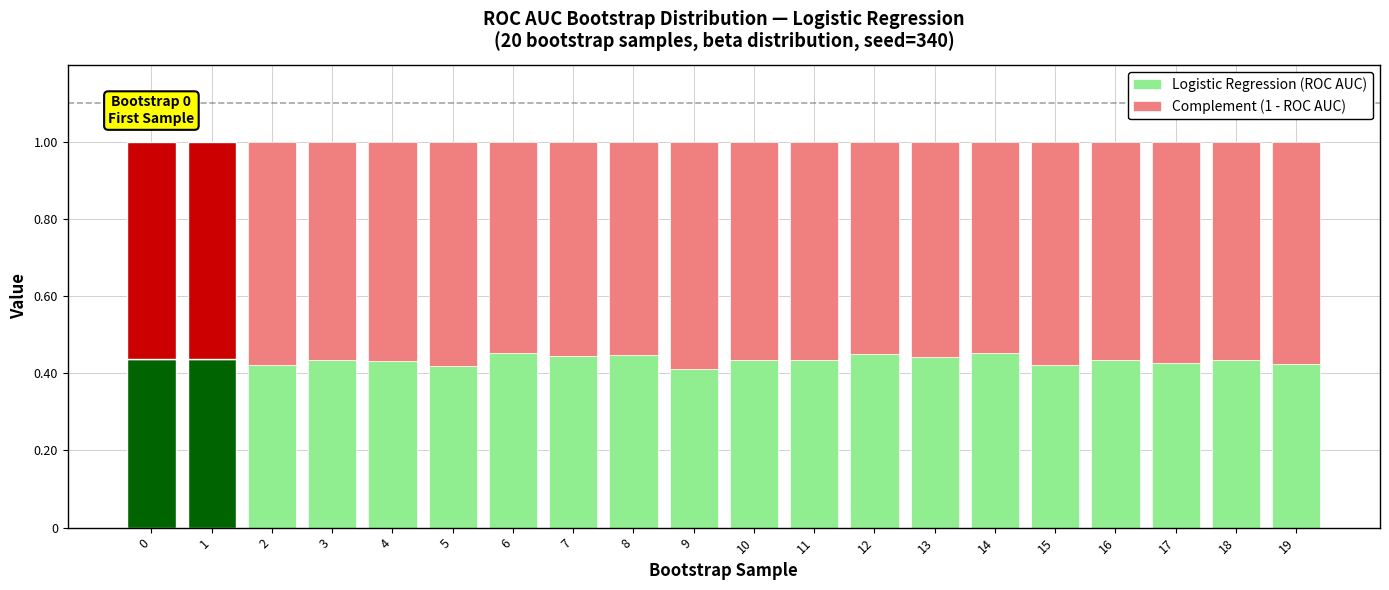

What are all the series names shown in the legend?

Logistic Regression (ROC AUC), Complement (1 - ROC AUC)